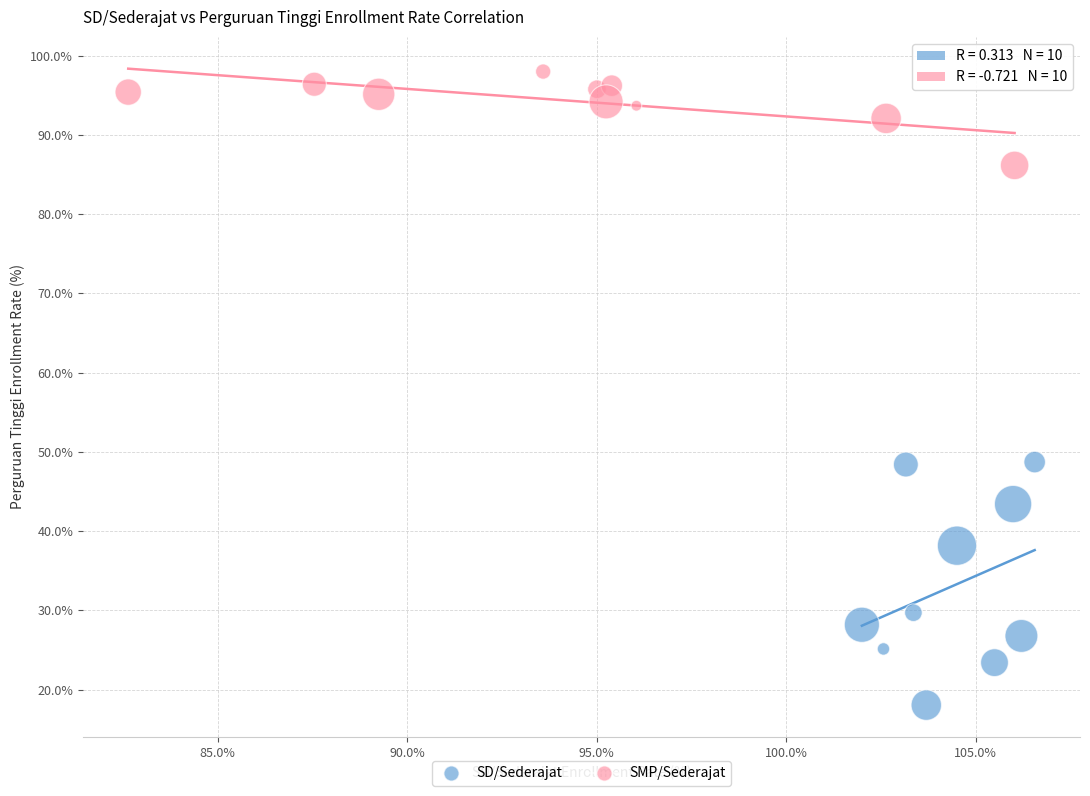

Which series contains the lowest Y value?

SD/Sederajat